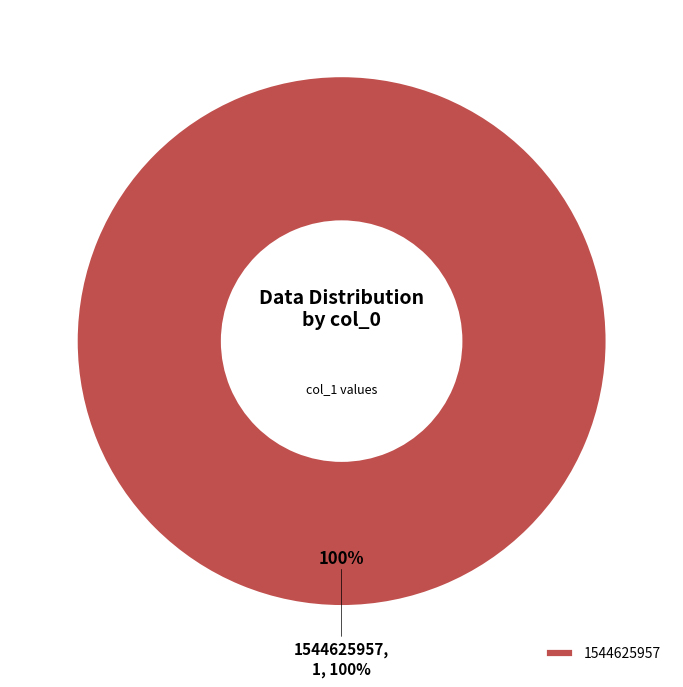

Between 1539382199 and 1544625957, which is larger?

1544625957